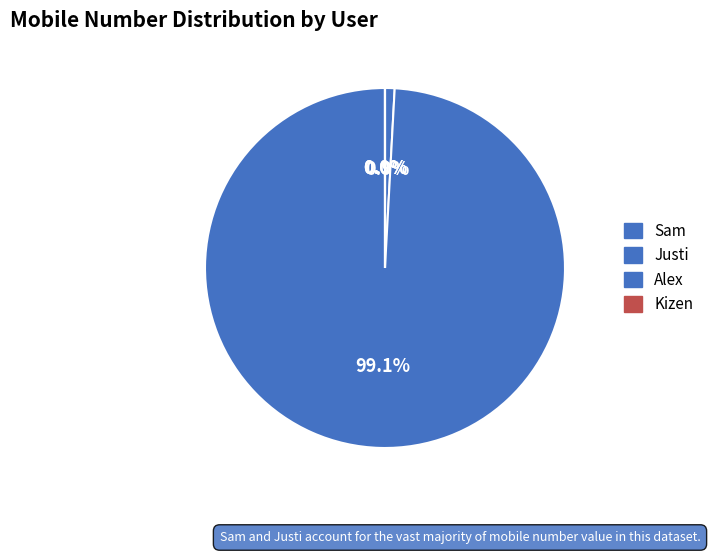

What is the change in value from Justi to Kizen?

-987895755